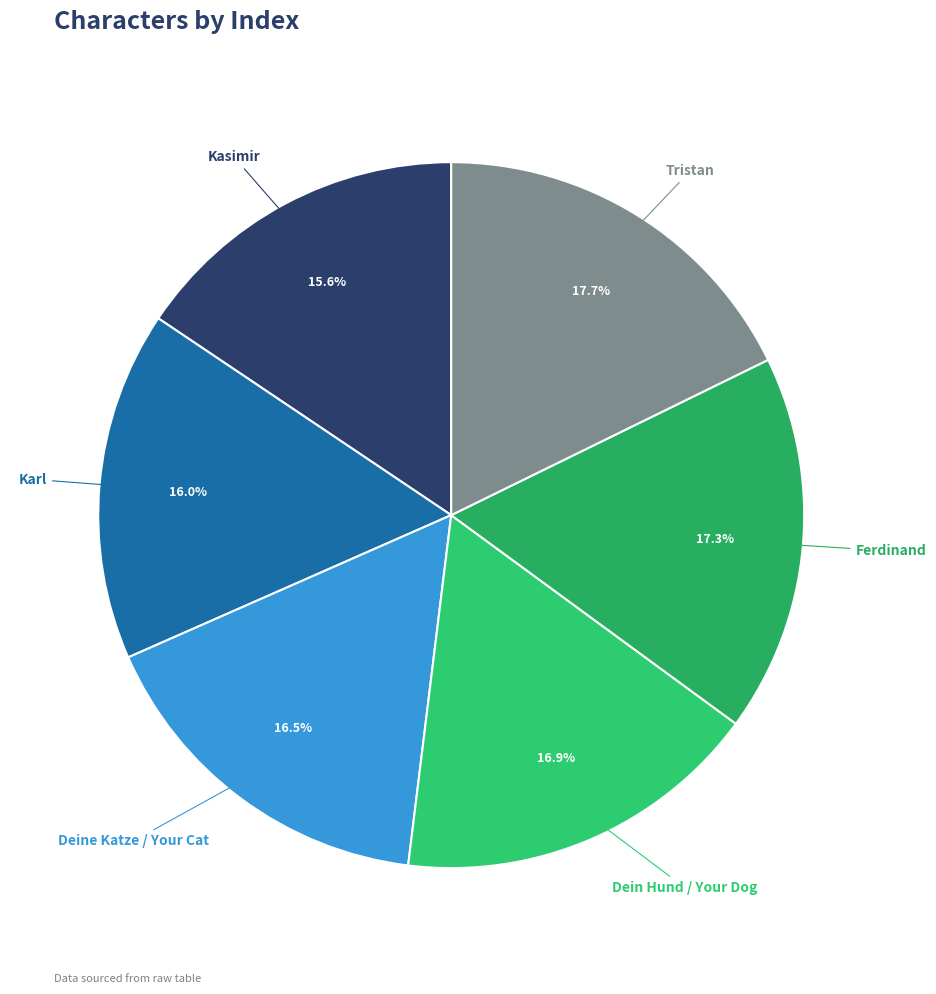

How many segments does this pie chart have?

6